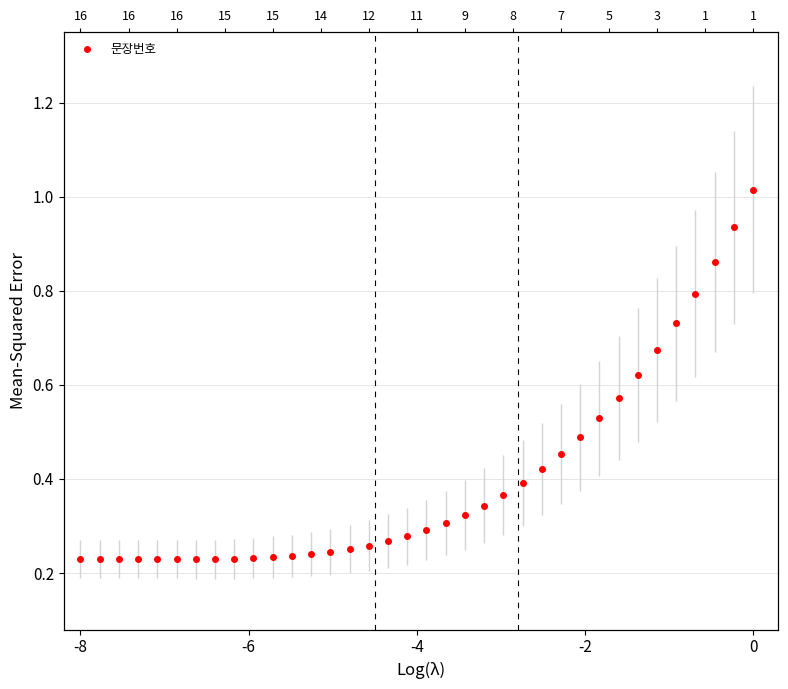

The value at 15 is 0.4. True or false?

False